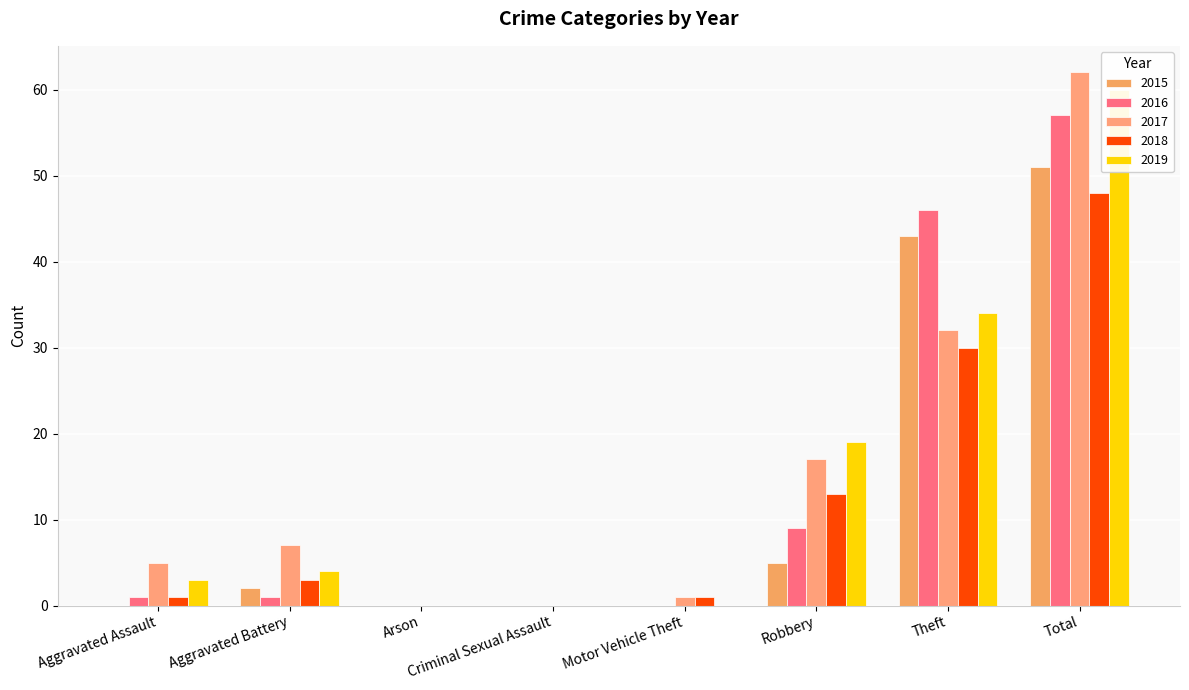

Which category has the lowest value across all series?

Aggravated Assault